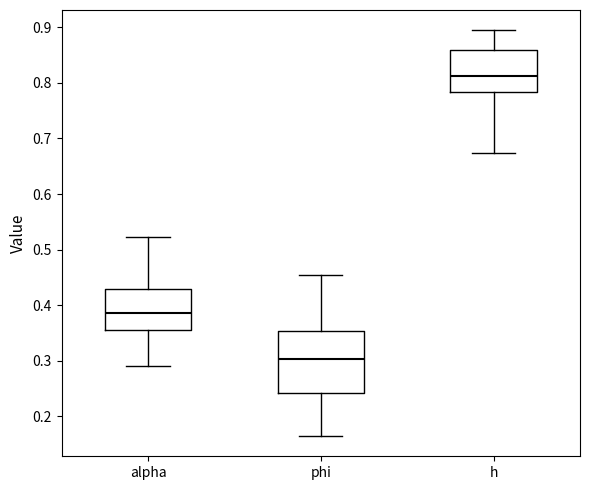

Reading left to right, transcribe this box plot: for each box, give where its median line is, the range the box spans, and where its two whiskers end, as read against the y-axis. The values are not printed on the chart, so give them approximately, as read against the axis.

alpha: median 0.39, box 0.36 to 0.43, whiskers 0.29 to 0.52
phi: median 0.30, box 0.24 to 0.35, whiskers 0.16 to 0.45
h: median 0.81, box 0.78 to 0.86, whiskers 0.67 to 0.89